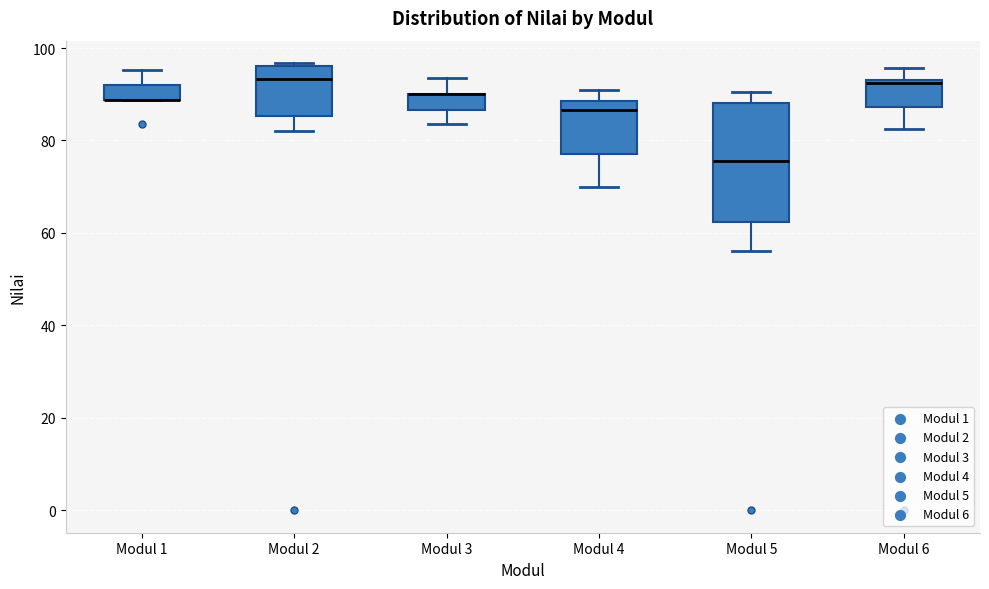

Reading left to right, transcribe this box plot: for each box, give where its median line is, the range the box spans, and where its two whiskers end, as read against the y-axis. The values are not printed on the chart, so give them approximately, as read against the axis.

Modul 1: median 88 (drawn on the box's lower edge), box 88 to 92, whiskers 88 to 96
Modul 2: median 94, box 86 to 96, whiskers 82 to 96 (just above the box's upper edge)
Modul 3: median 90 (drawn on the box's upper edge), box 86 to 90, whiskers 84 to 94
Modul 4: median 86, box 78 to 88, whiskers 70 to 92
Modul 5: median 76, box 62 to 88, whiskers 56 to 90
Modul 6: median 92, box 88 to 94, whiskers 82 to 96